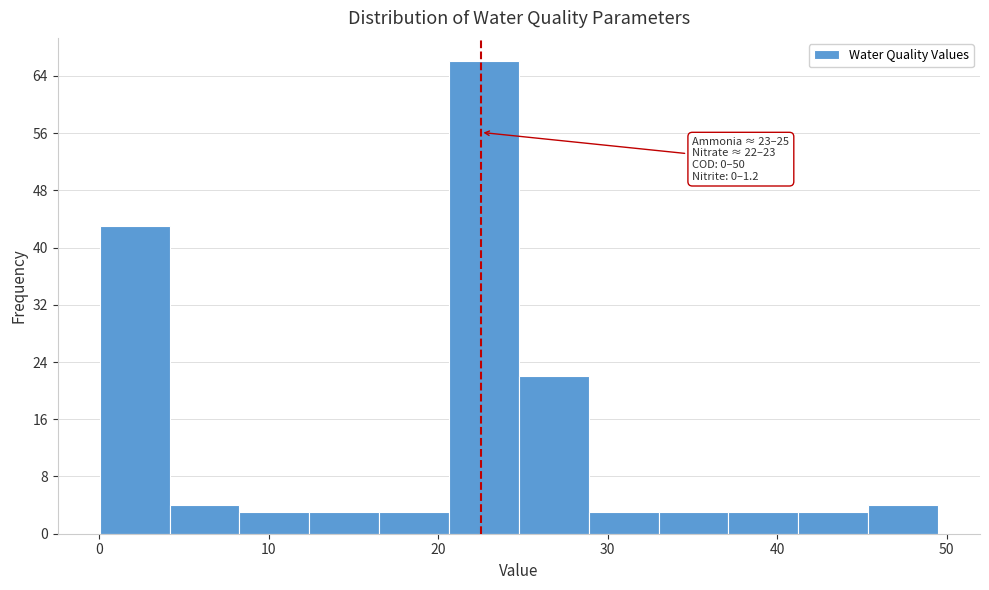

Which range on the x-axis has the tallest bar?

21 to 25